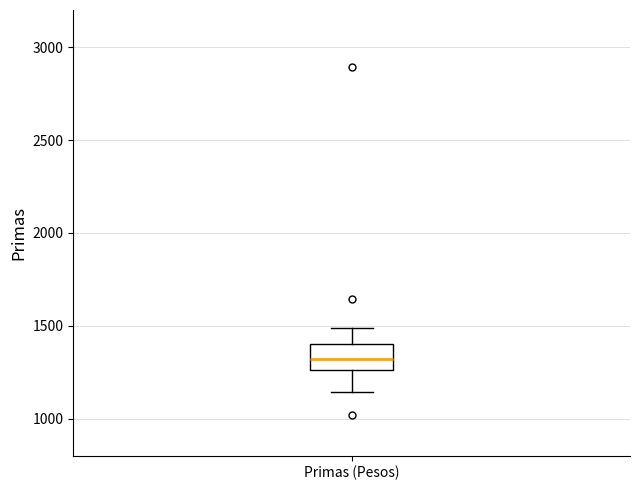

Read this box plot against the y-axis: the position of the median line, the range covered by the box, and the ends of both whiskers. The values are not printed on the chart, so give them approximately, as read against the axis.

median 1300, box 1250 to 1400, whiskers 1150 to 1500